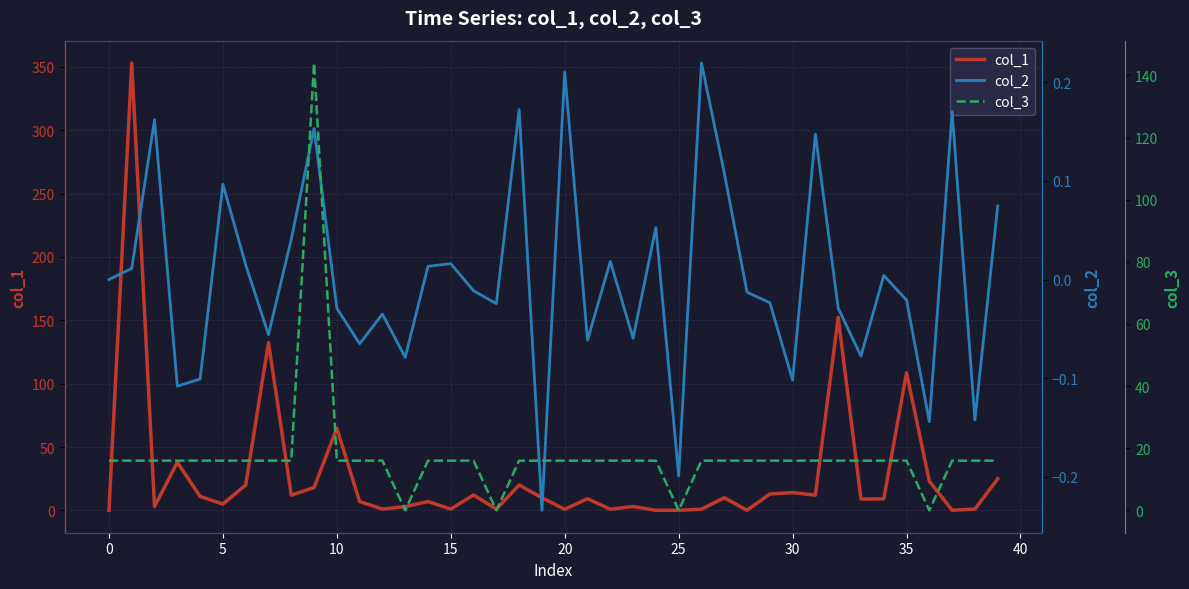

Where is the first local minimum for col_3?

13